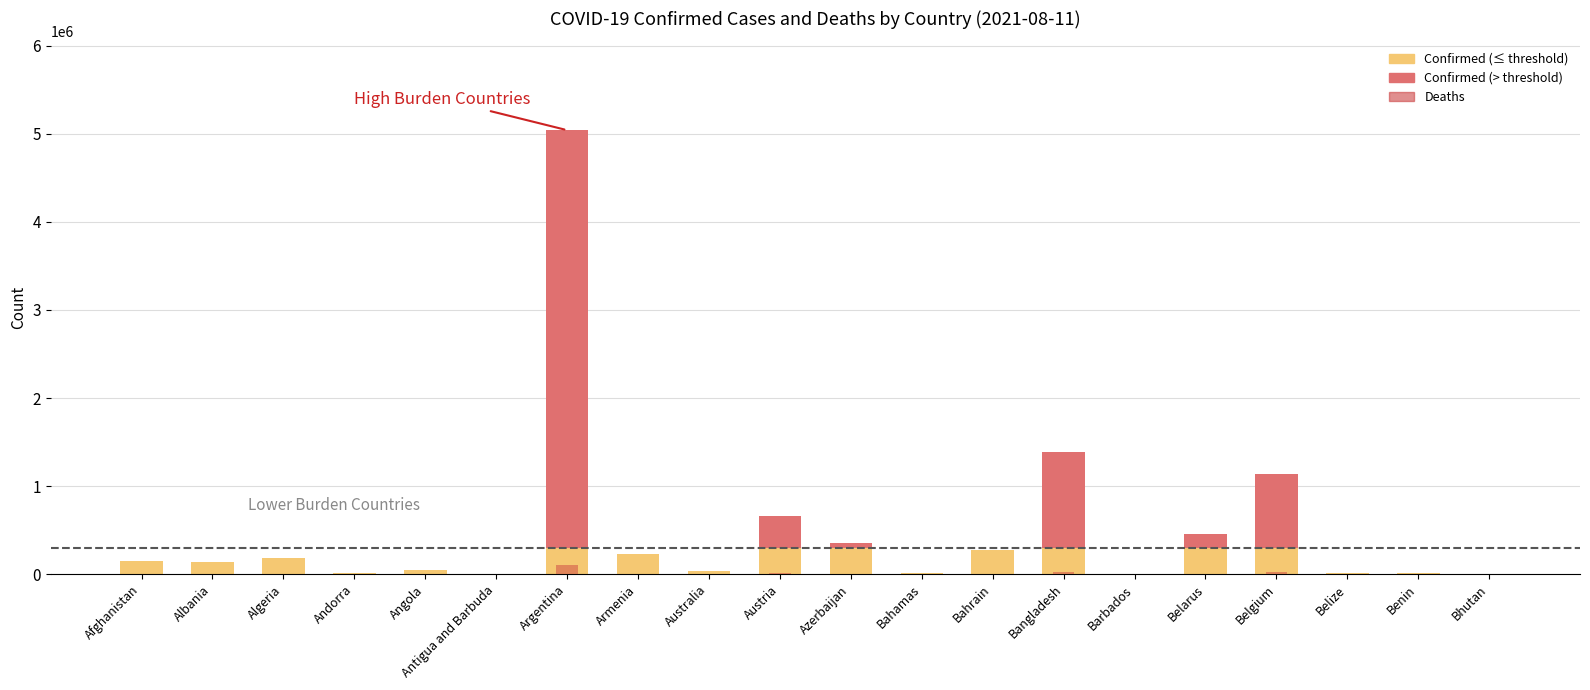

What is the average value of the Confirmed (above threshold) series?

362365